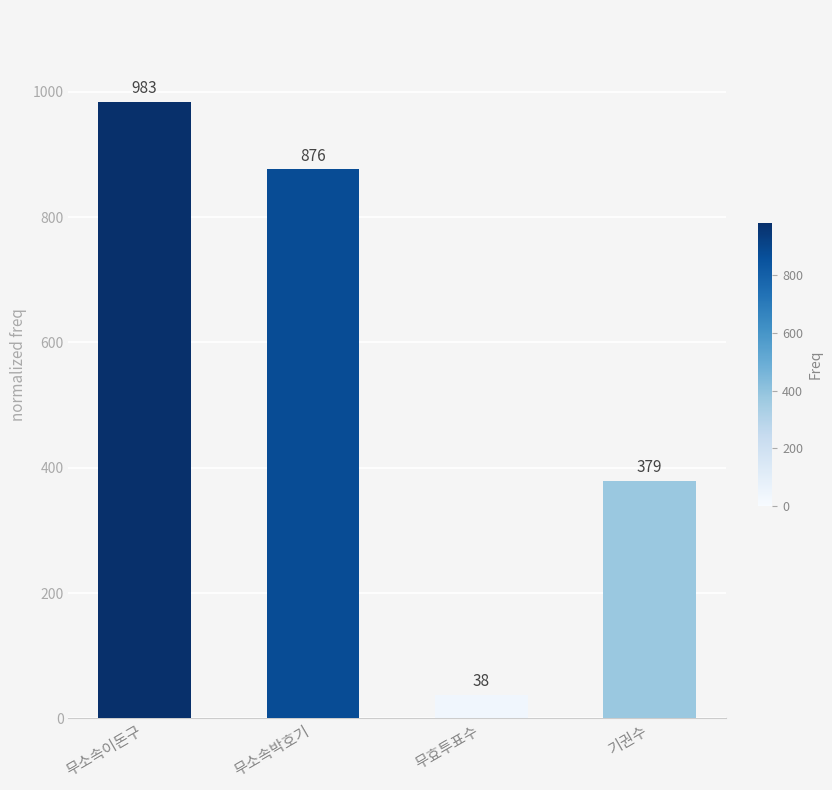

What is the label of the 2nd bar from the right?

무효투표수